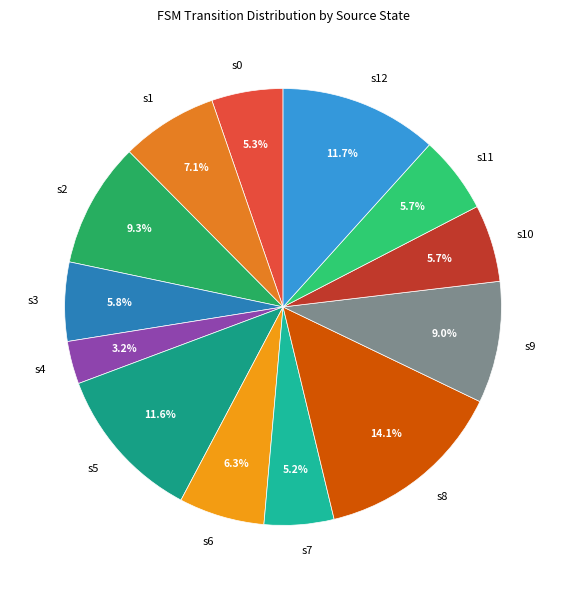

Which category has the biggest portion of the pie?

s8